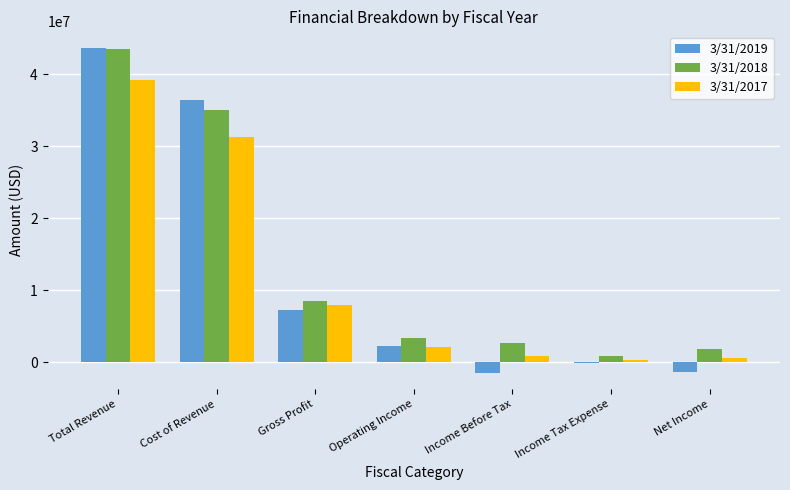

The 3/31/2019 series shows 43666000 at Total Revenue. True or false?

True